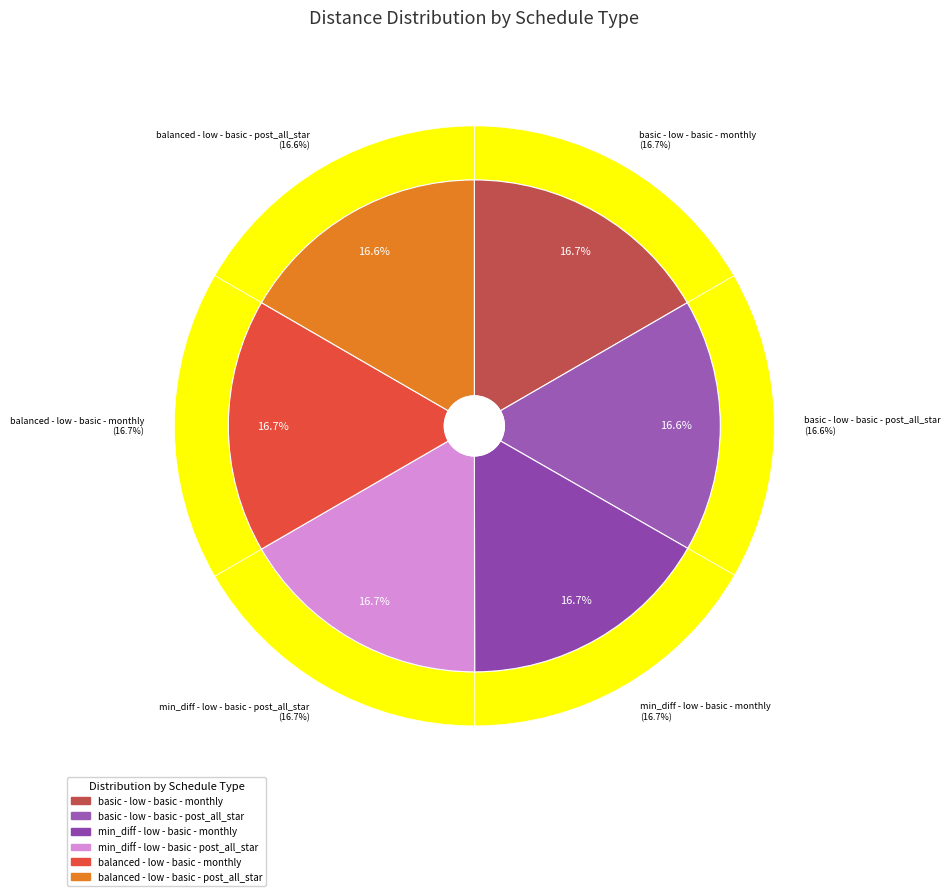

Which slice is the largest?

balanced - low - basic - monthly